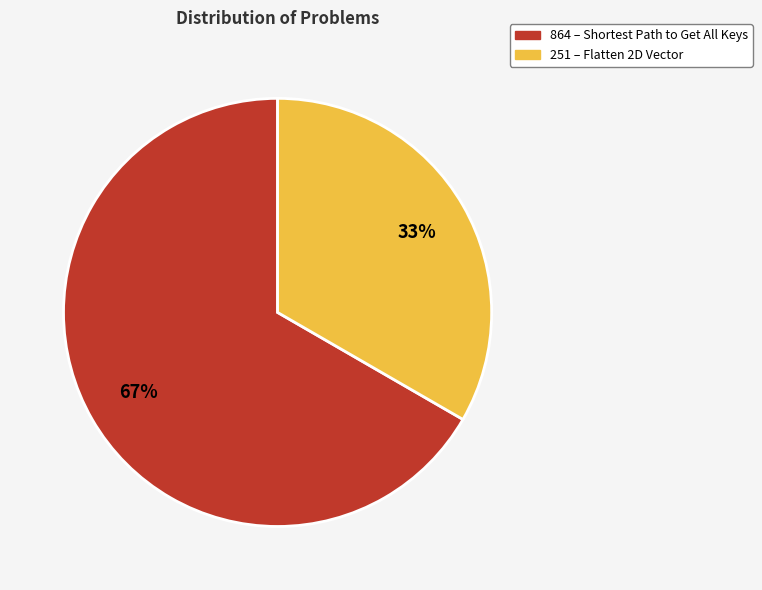

Which slice is the largest?

864